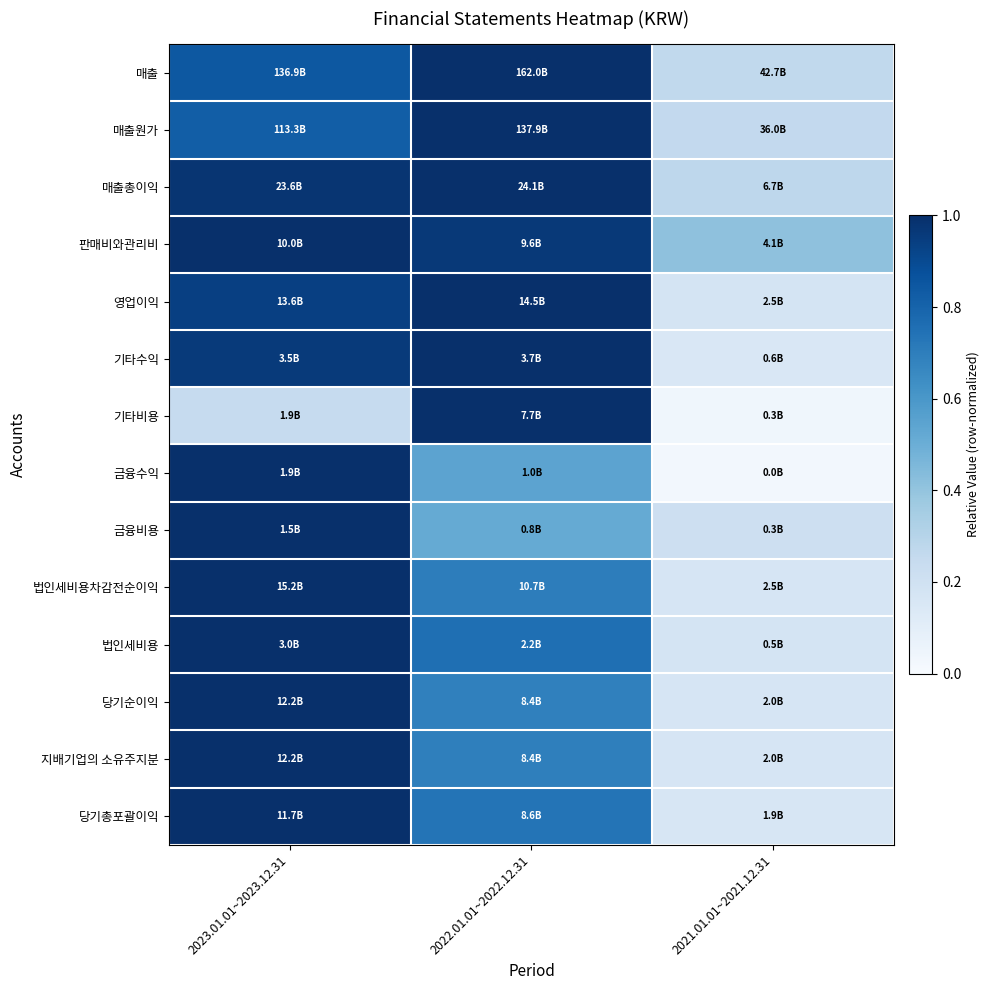

Which has a higher value, 2022.01.01~2022.12.31 or 2021.01.01~2021.12.31?

2022.01.01~2022.12.31